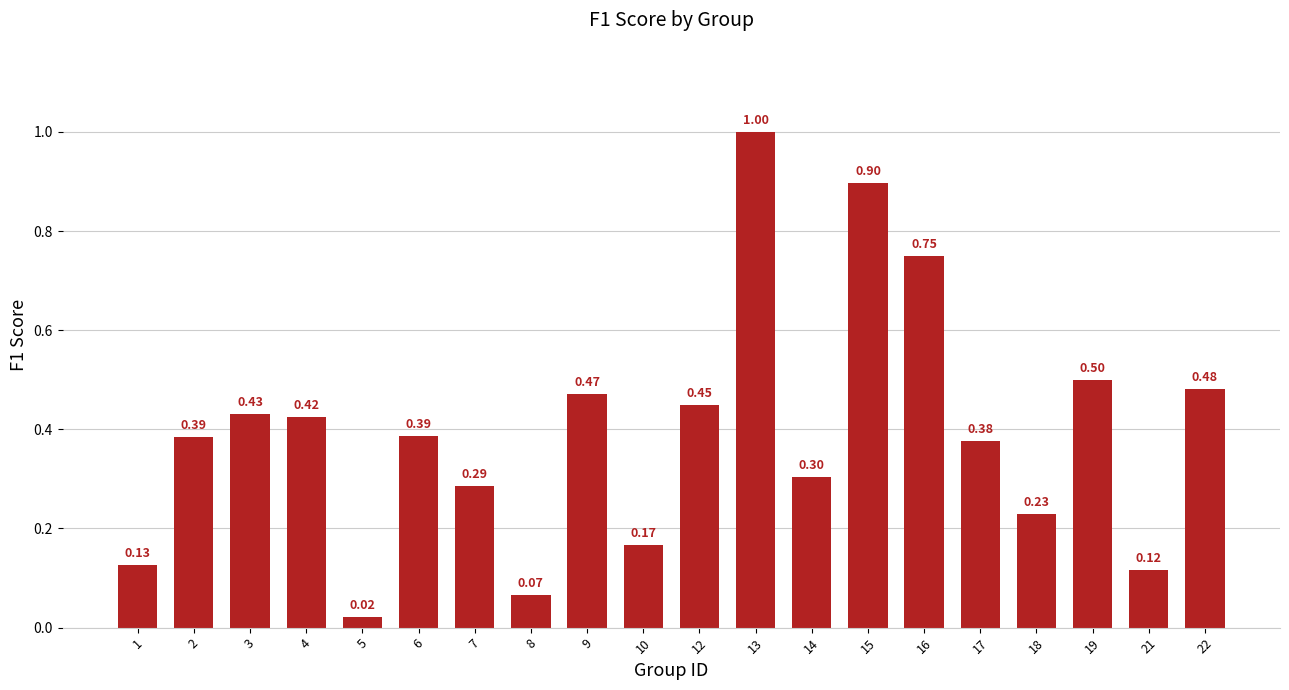

What is the difference between the maximum and minimum values?

1.0